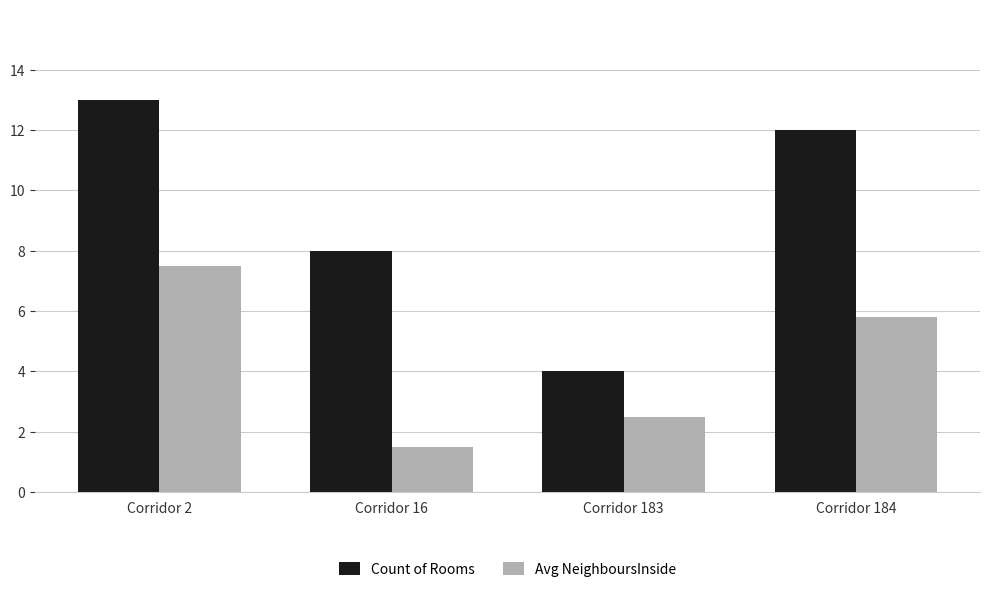

Reading left to right, list all the values displayed in this chart.

Count of Rooms: 13.0	8.0	4.0	12.0
Avg NeighboursInside: 7.5	1.5	2.5	5.8